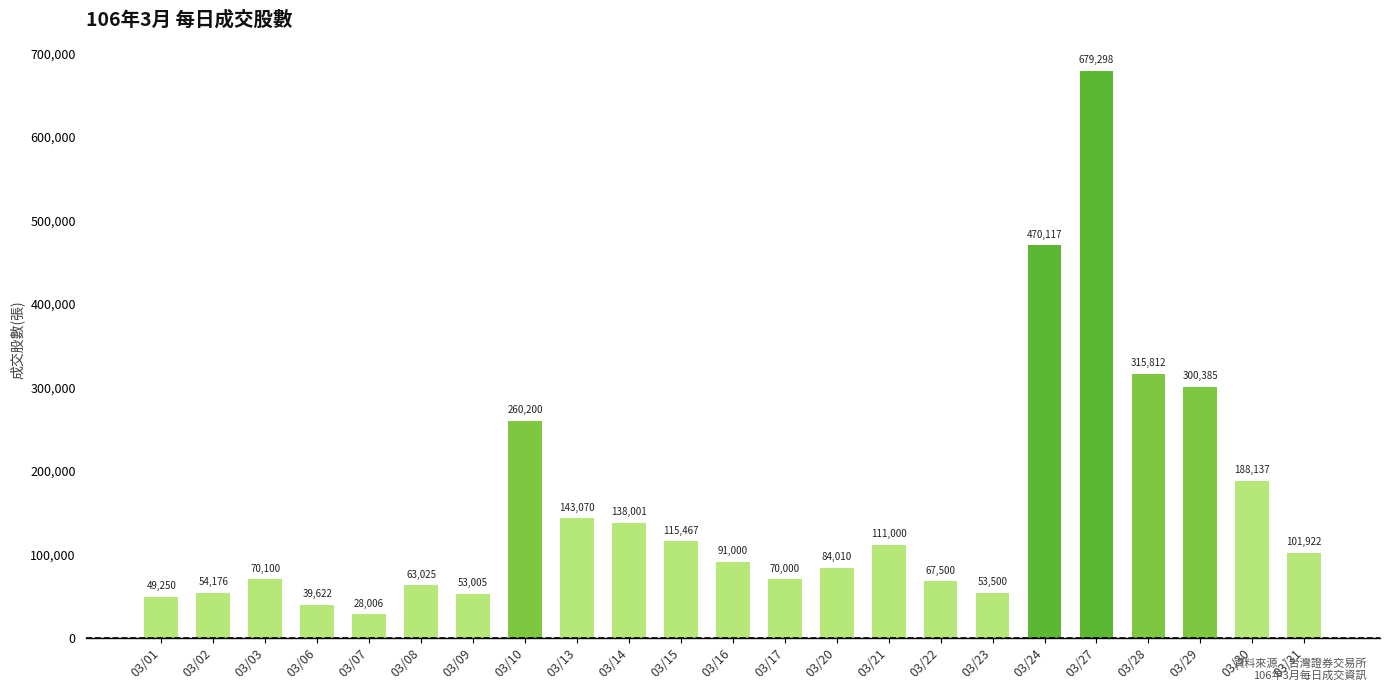

What is the sum of the values at 03/30 and 03/08?

251162